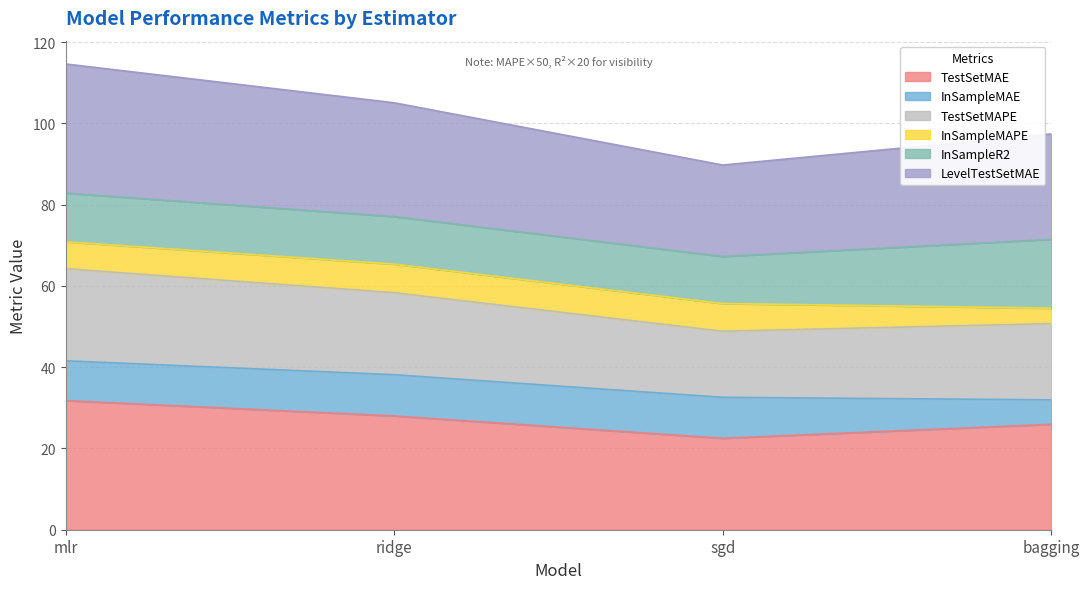

Does the chart display data point markers on the line(s)?

No